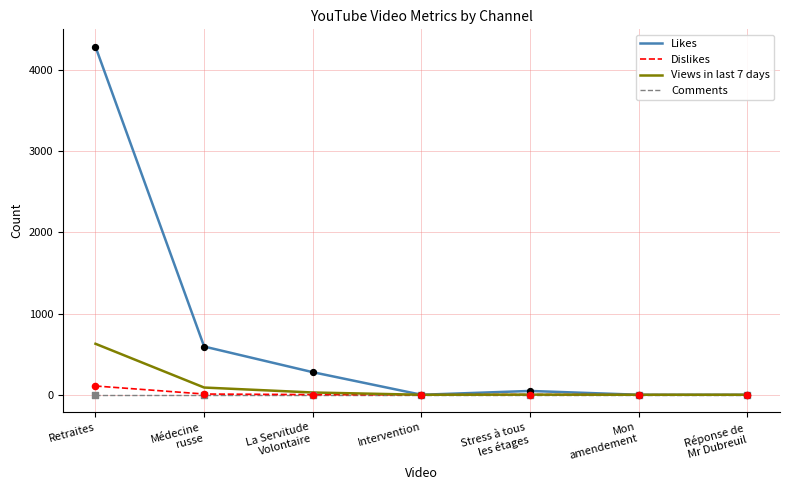

What are all the series names shown in the legend?

Likes, Dislikes, Views in last 7 days, Comments